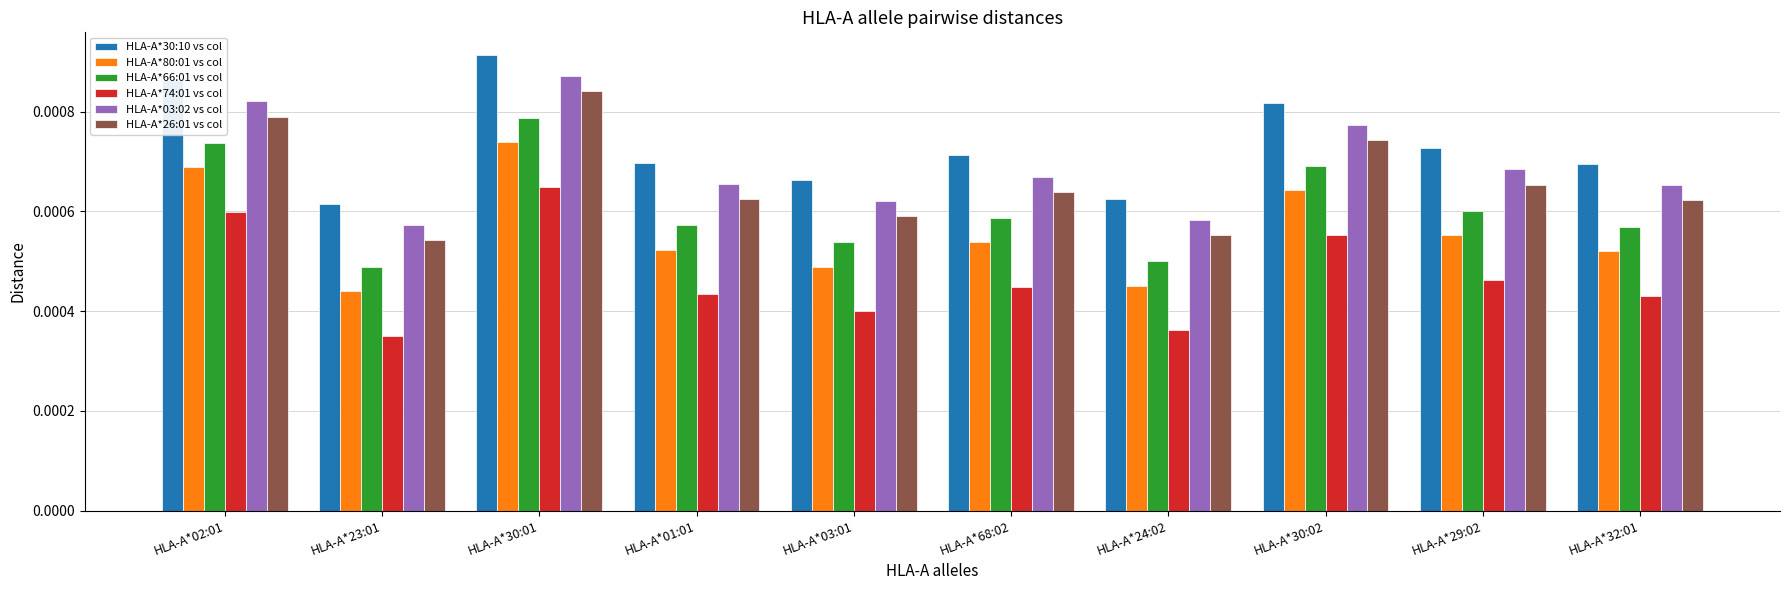

Which label corresponds to the largest value in the chart?

HLA-A*30:01